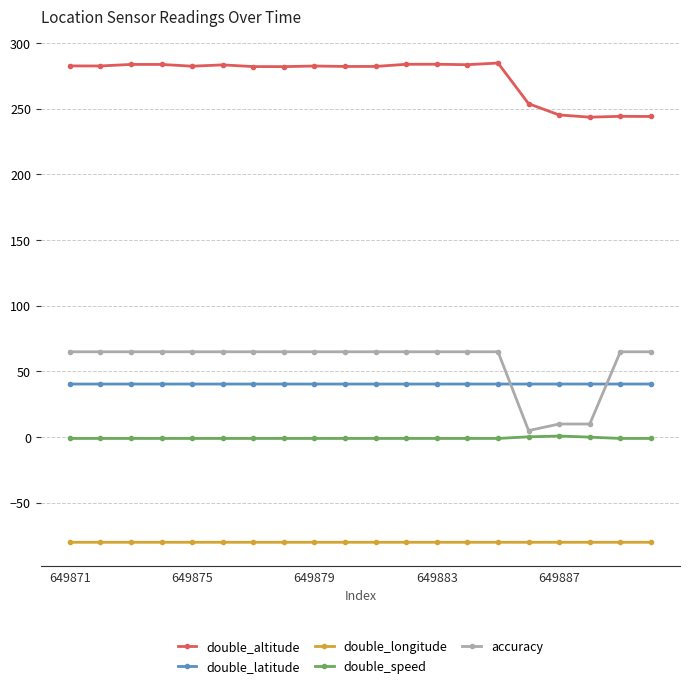

Rank the series by their maximum value, from lowest to highest.

double_longitude, double_speed, double_latitude, accuracy, double_altitude